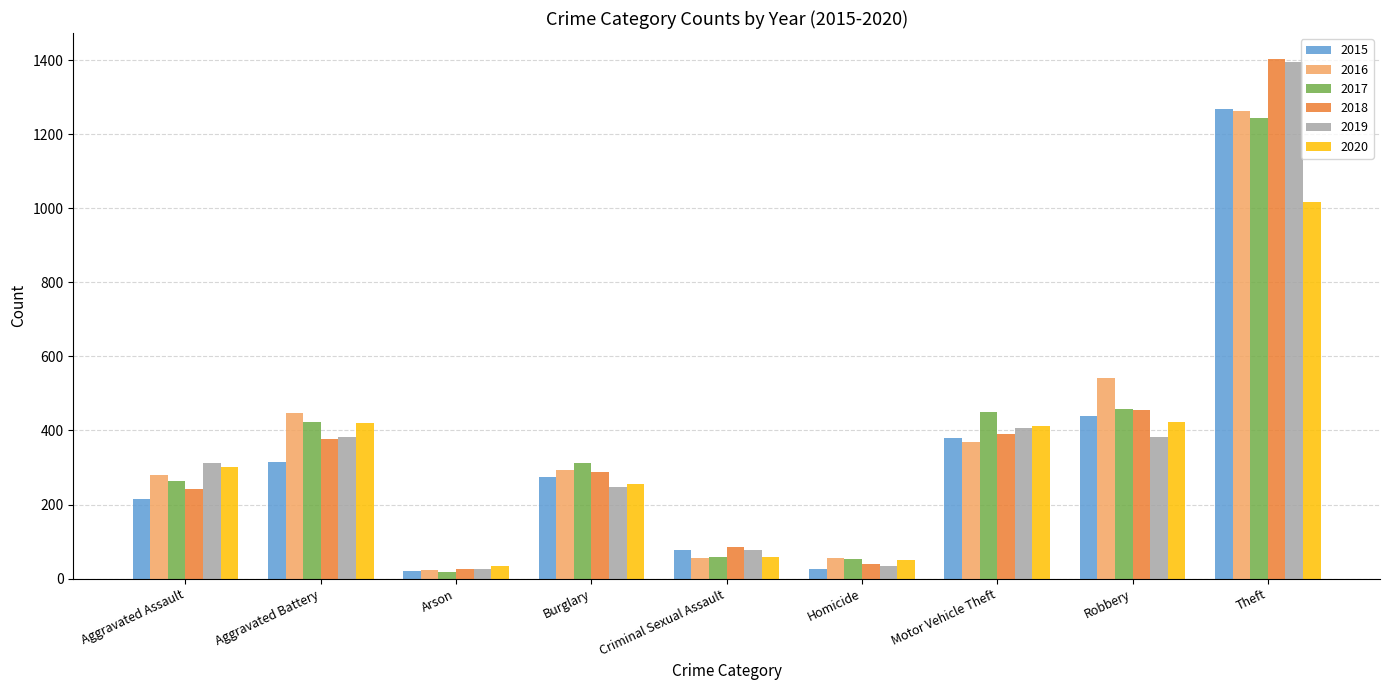

What position from the left is Robbery?

8